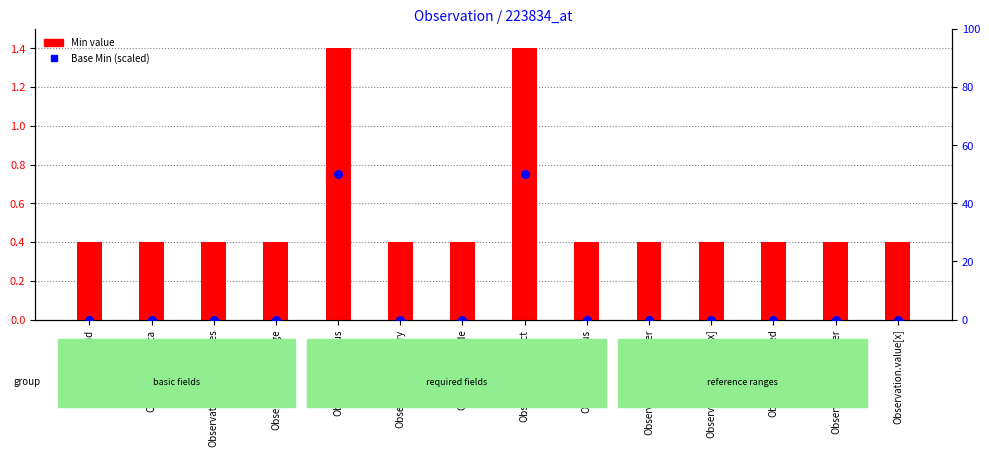

Which series contains the highest Y value?

Base Min (scaled)